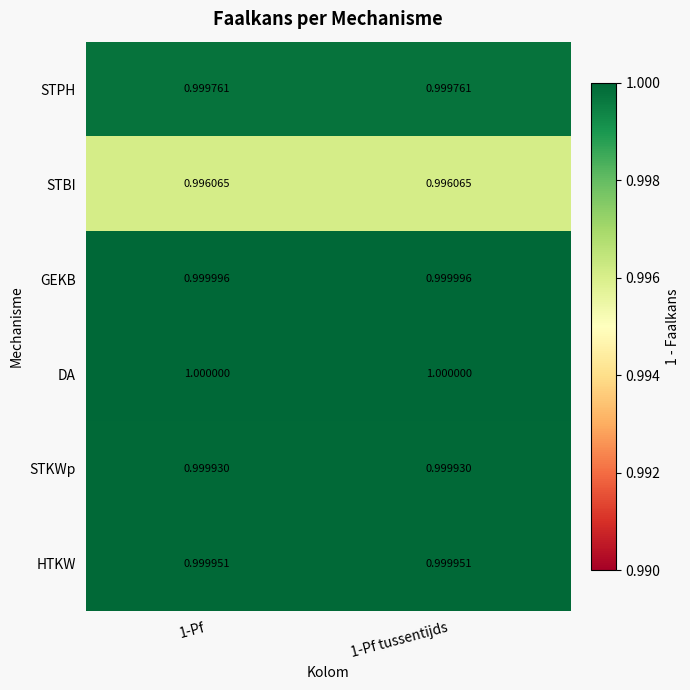

List the series in order of their peak value, highest first.

DA, GEKB, HTKW, STKWp, STPH, STBI